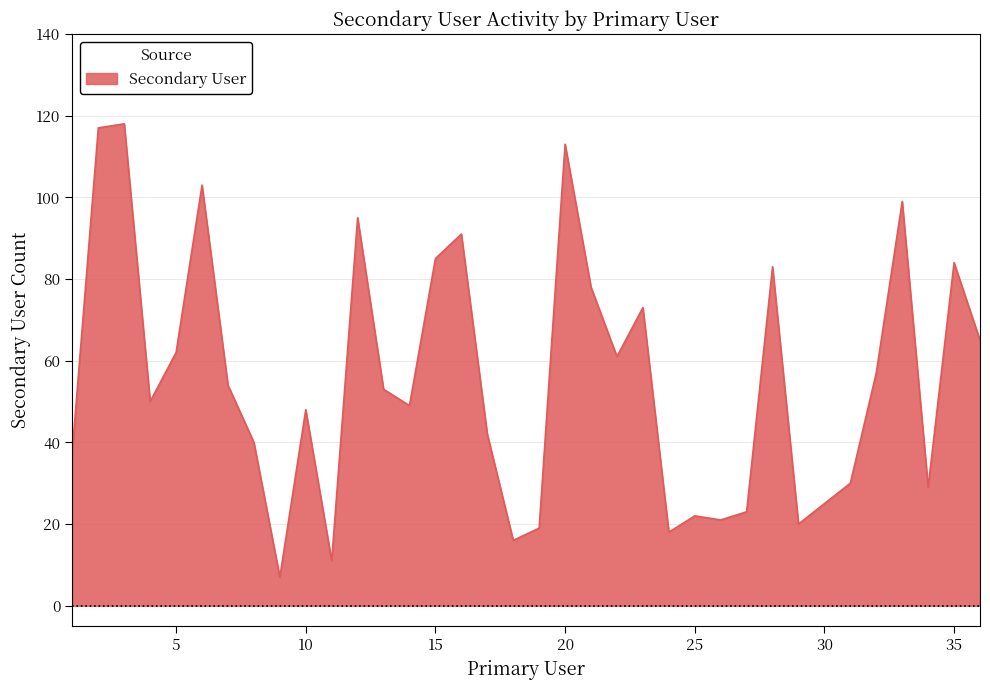

What is the maximum value shown in the chart?

118